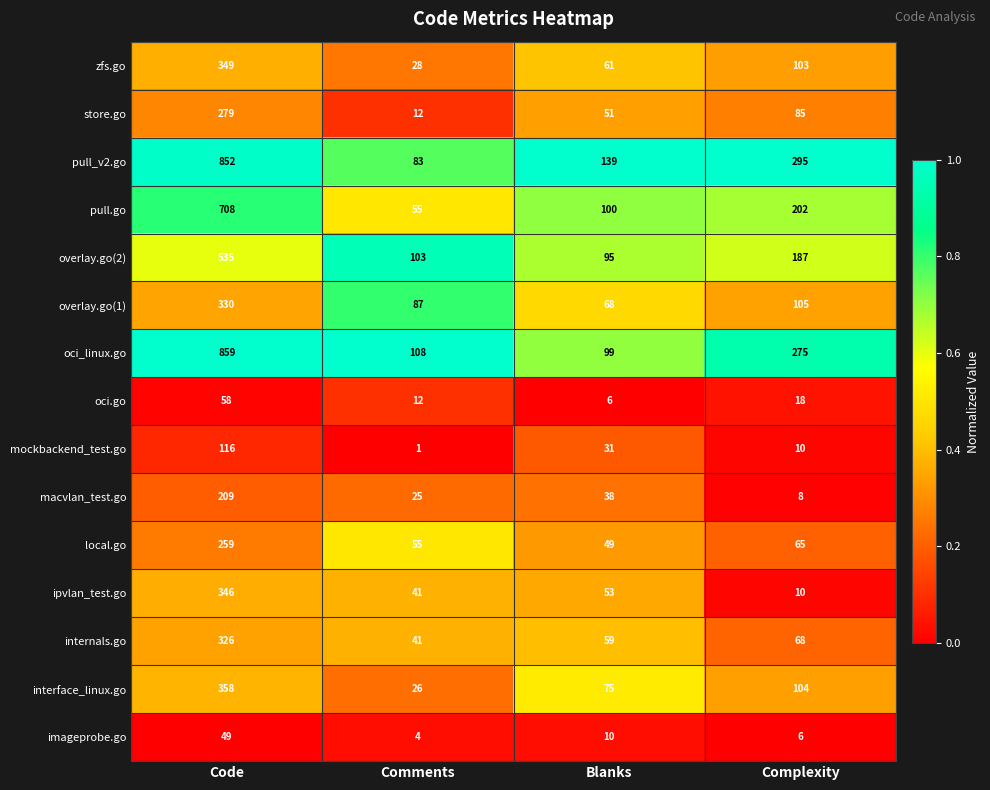

What is the sum of the zfs.go values at Complexity and Blanks?

164